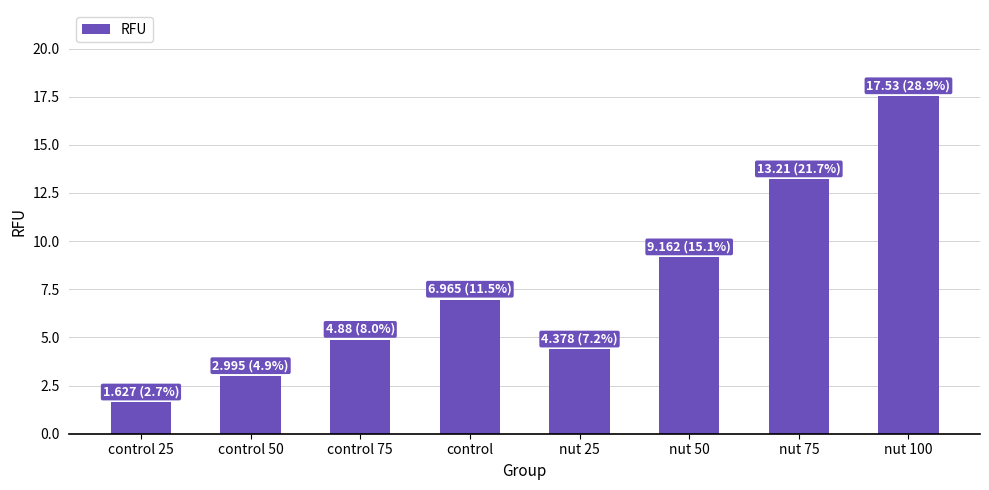

How many categories are shown in the chart?

8